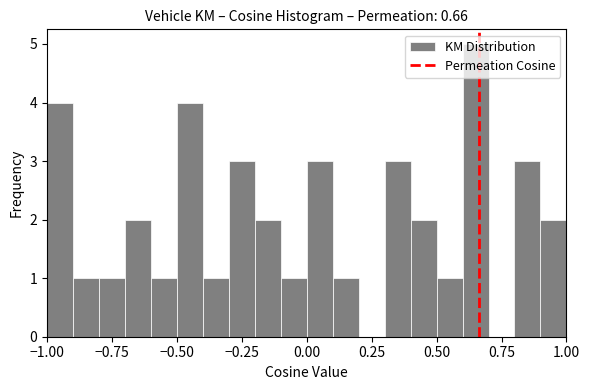

Around what value on the x-axis is the tallest bar? Give the approximate position of its centre, as read against the axis.

0.65